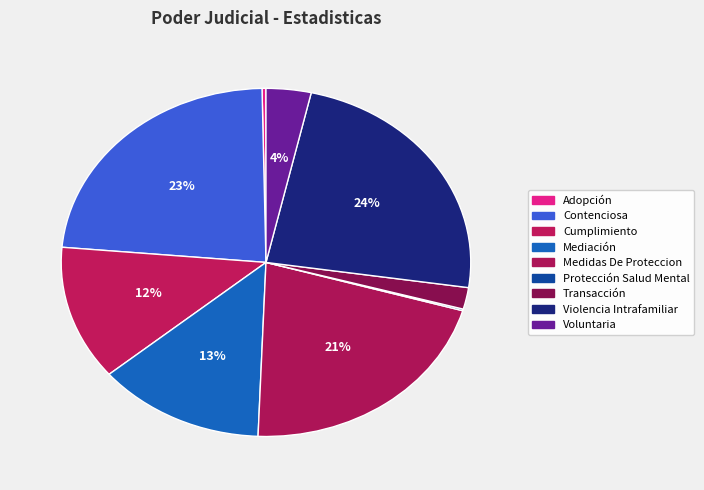

Does Cumplimiento represent more than half of the total?

No